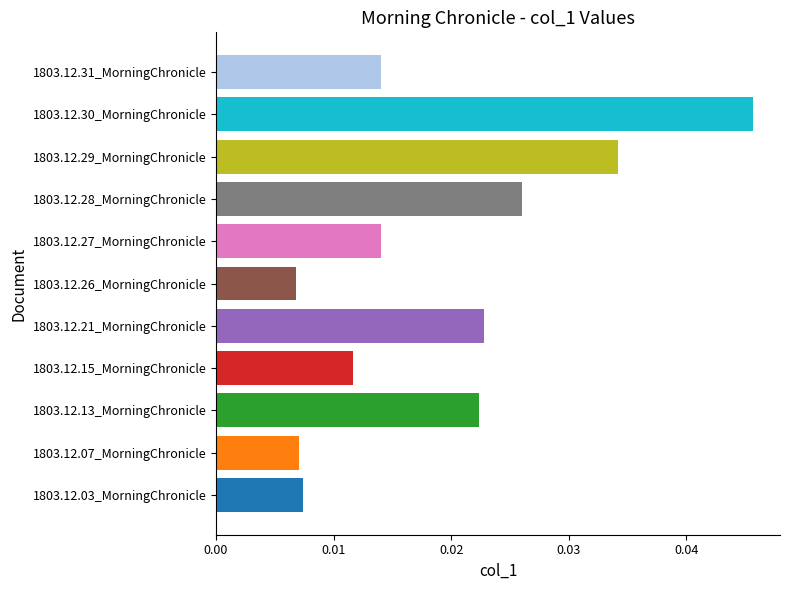

Between 1803.12.21_MorningChronicle and 1803.12.15_MorningChronicle, which is larger?

1803.12.21_MorningChronicle